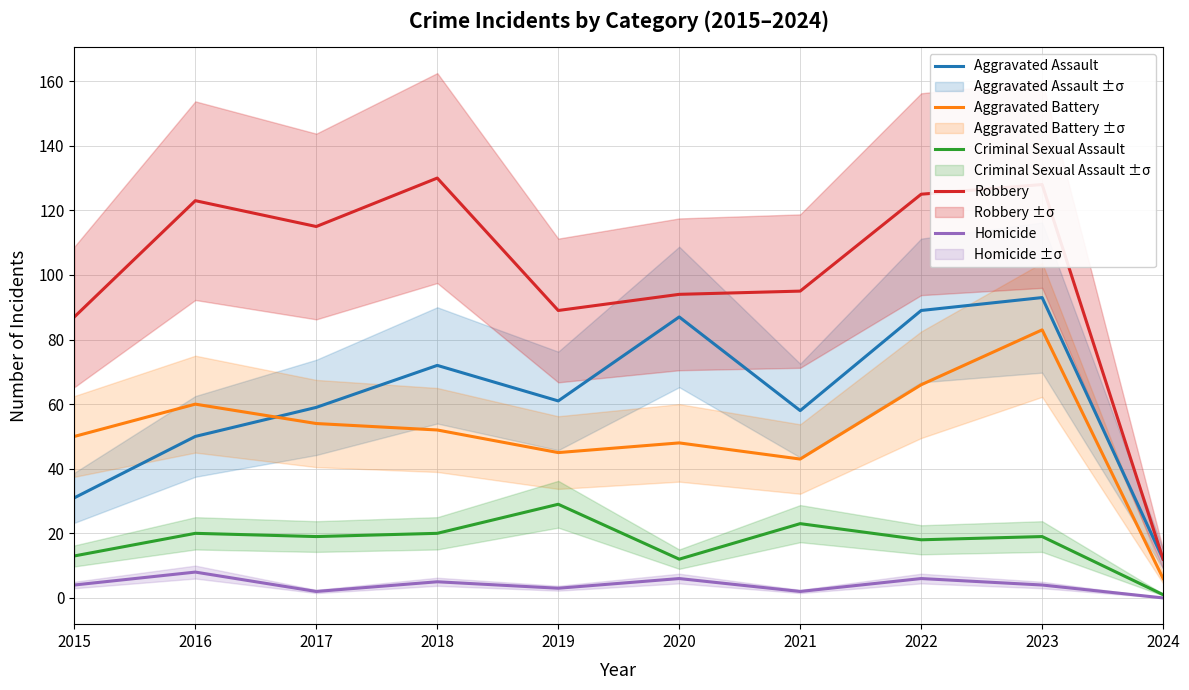

At 2021, list the series in order from smallest to largest.

Homicide, Criminal Sexual Assault, Aggravated Battery, Aggravated Assault, Robbery